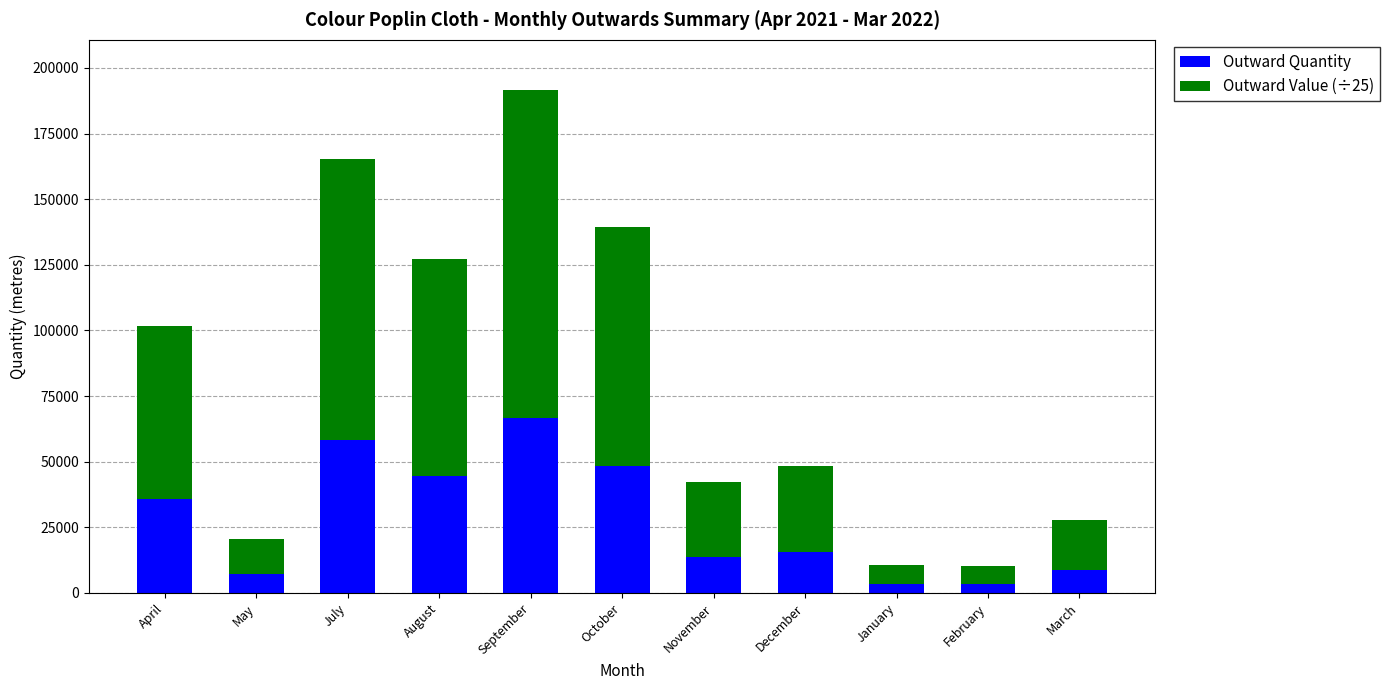

What is the total value across all series at April?

101702.4